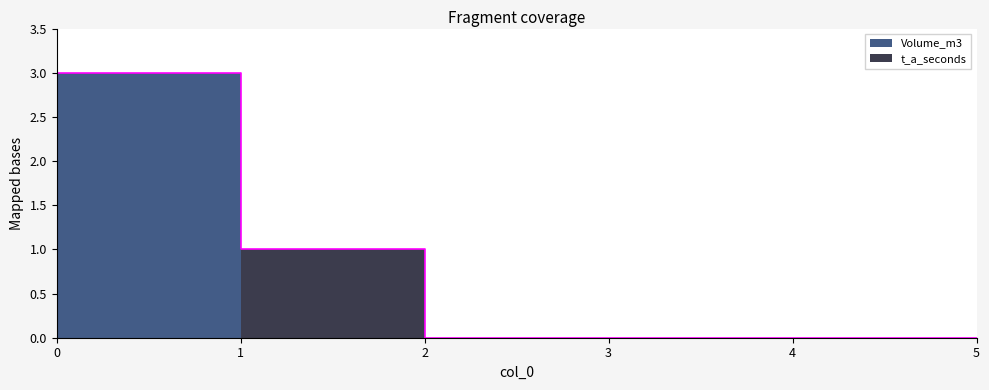

How many series are shown in this chart?

2